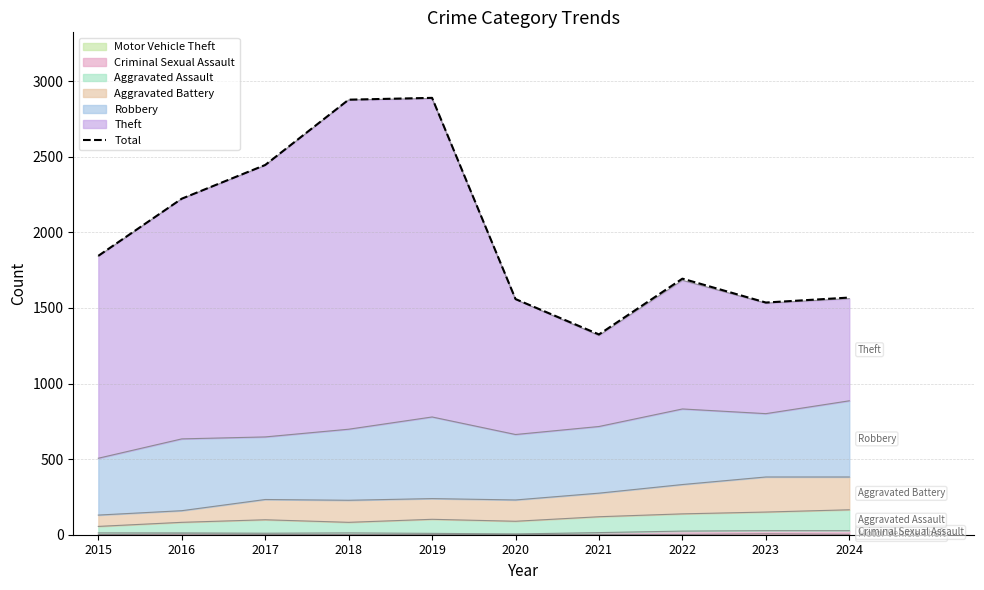

How many points are higher than both their immediate neighbors (excluding endpoints)?

2